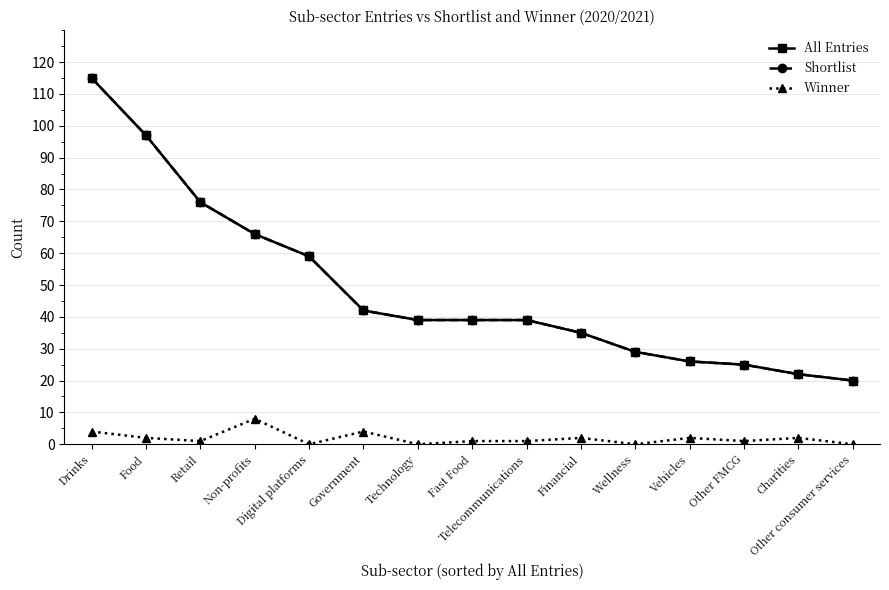

What is the difference between the maximum and minimum values in the Shortlist series?

95